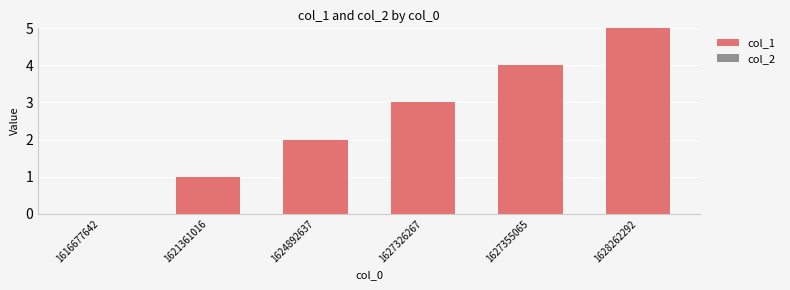

Is it true that the value at 1624892637 is 3?

False